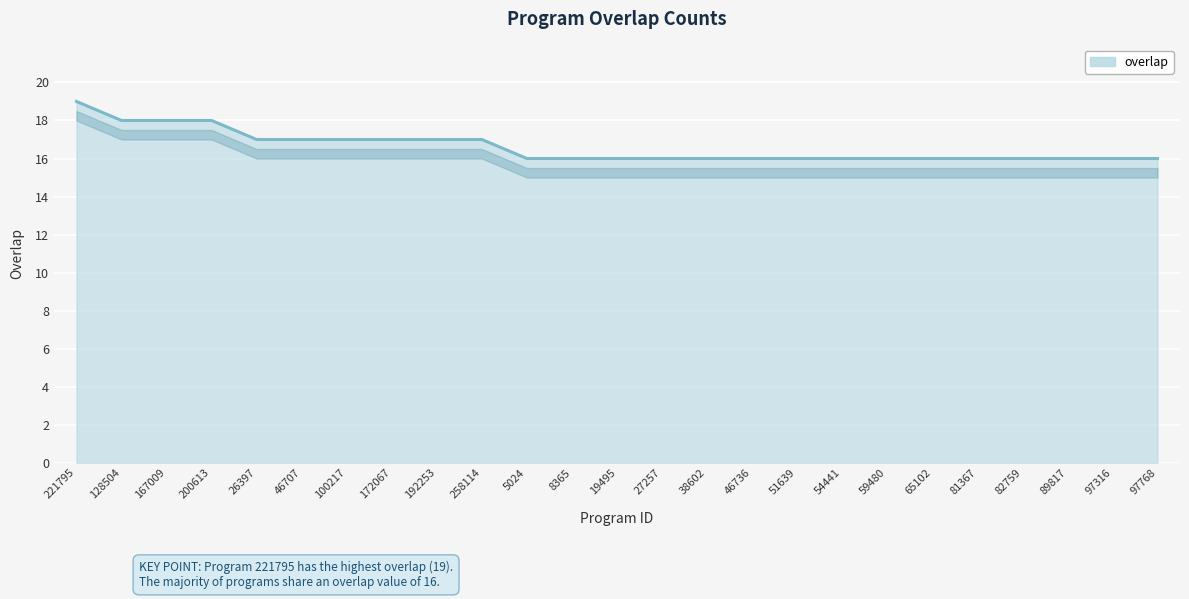

True or false: the data shows 18 at 128504.

True